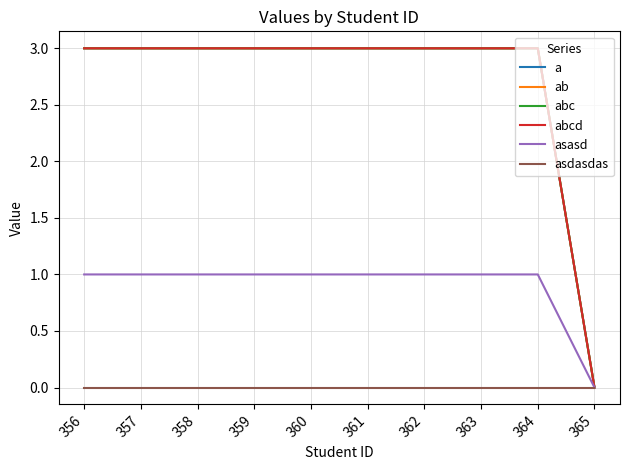

True or false: ab and abcd cross at least once.

False